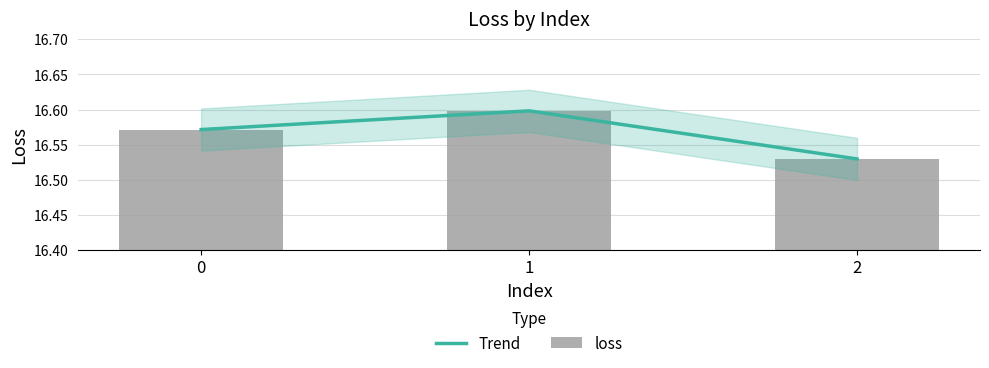

The Trend series shows 16.6 at 1. True or false?

True